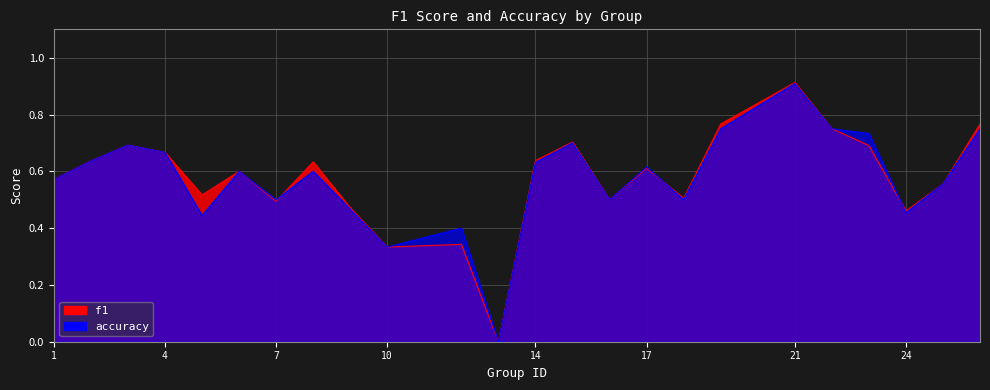

Which category has the lowest value in the accuracy series?

13